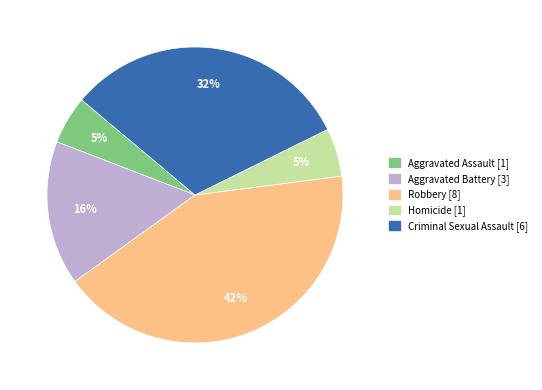

Combined, do Aggravated Assault and Robbery account for over 50%?

No